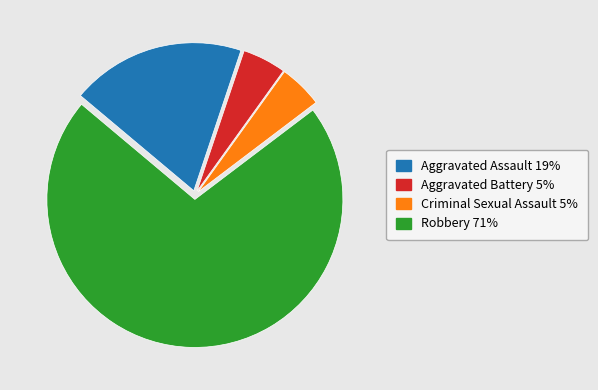

True or false: Aggravated Battery accounts for 18% of the total.

False